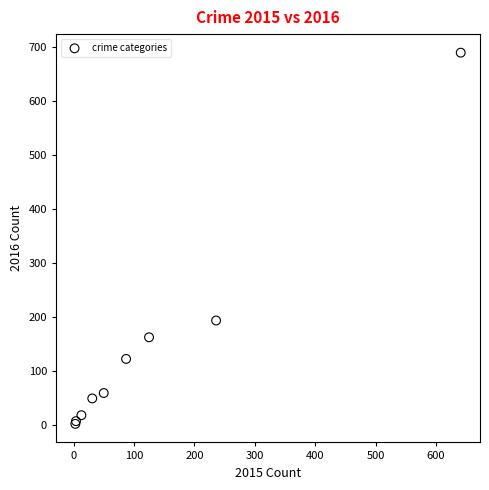

What Y value in the scatter plot is closest to 346?

194